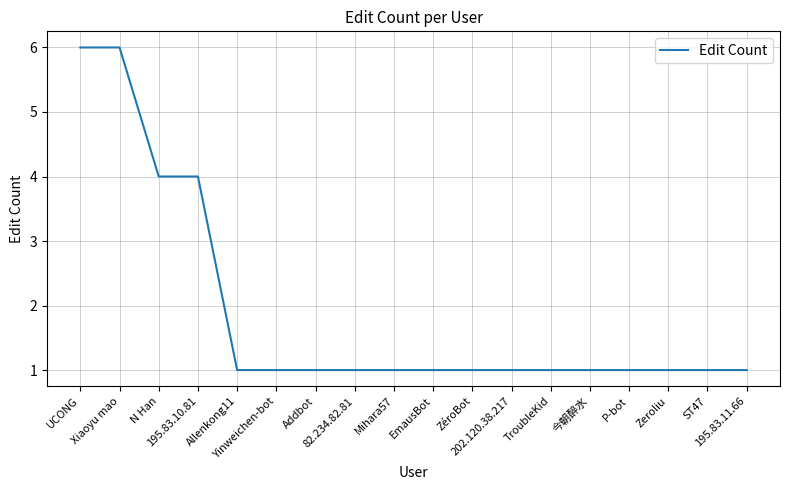

How many values are between 1 and 2?

14